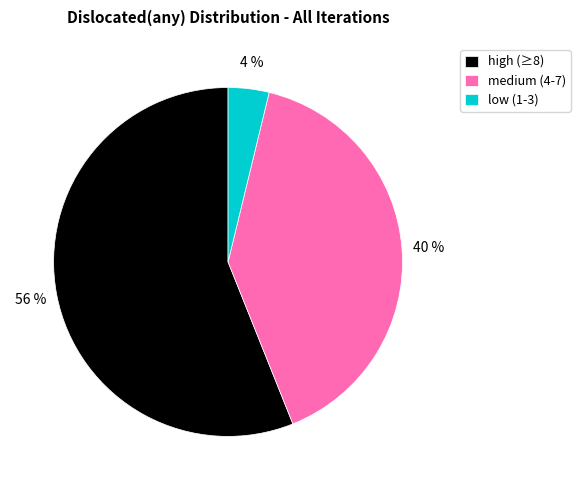

Between low (1-3) and high (≥8), which is larger?

high (≥8)